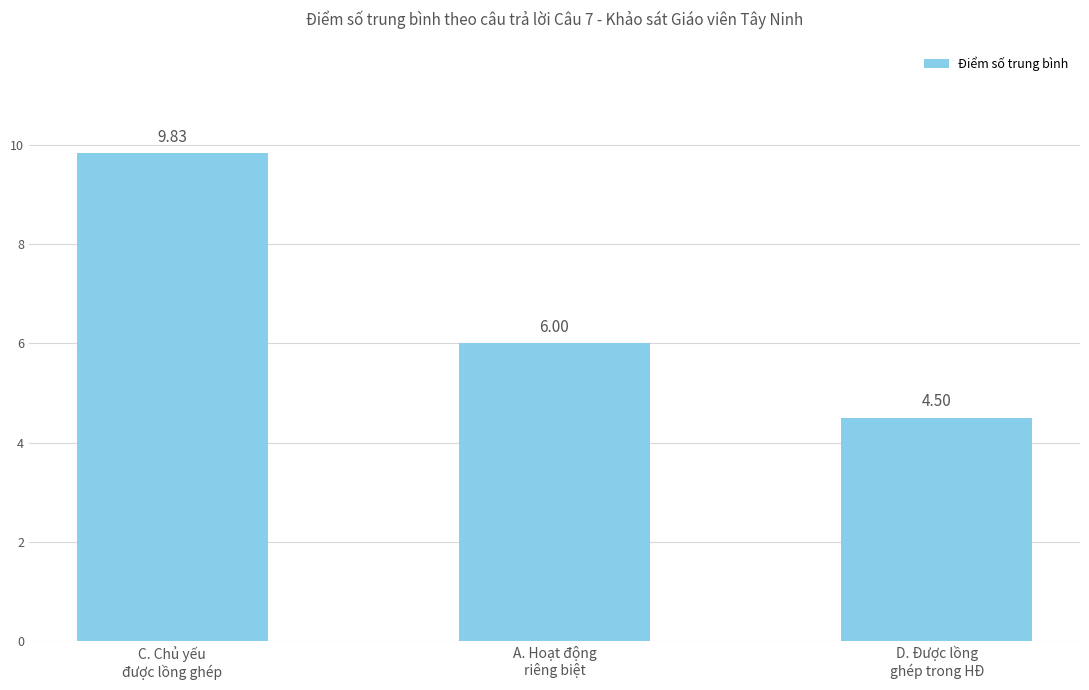

What is the minimum value shown in the chart?

4.5